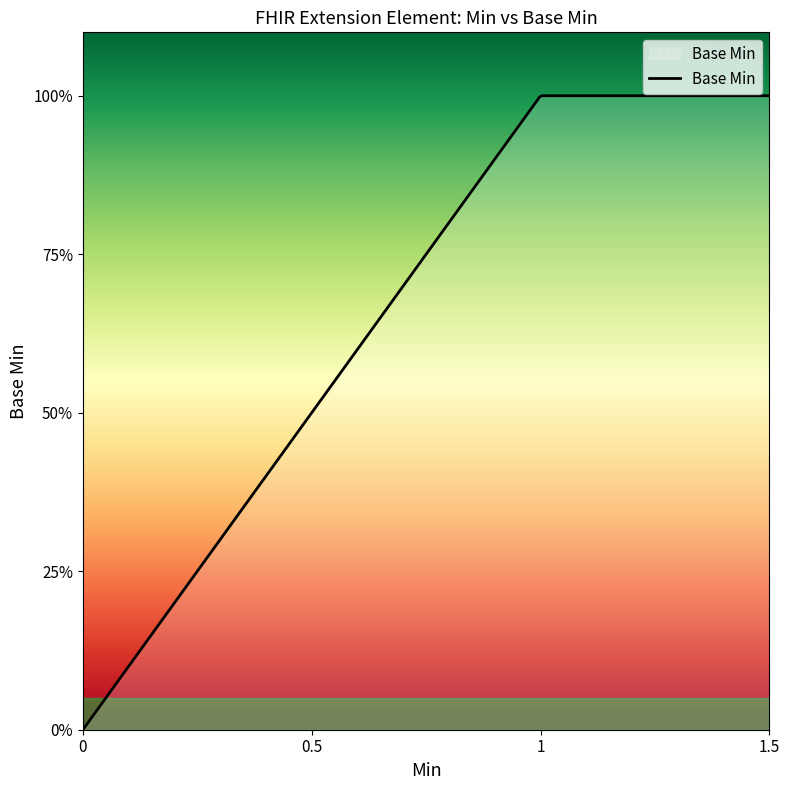

True or false: the data has more than 2 interior local peaks.

False